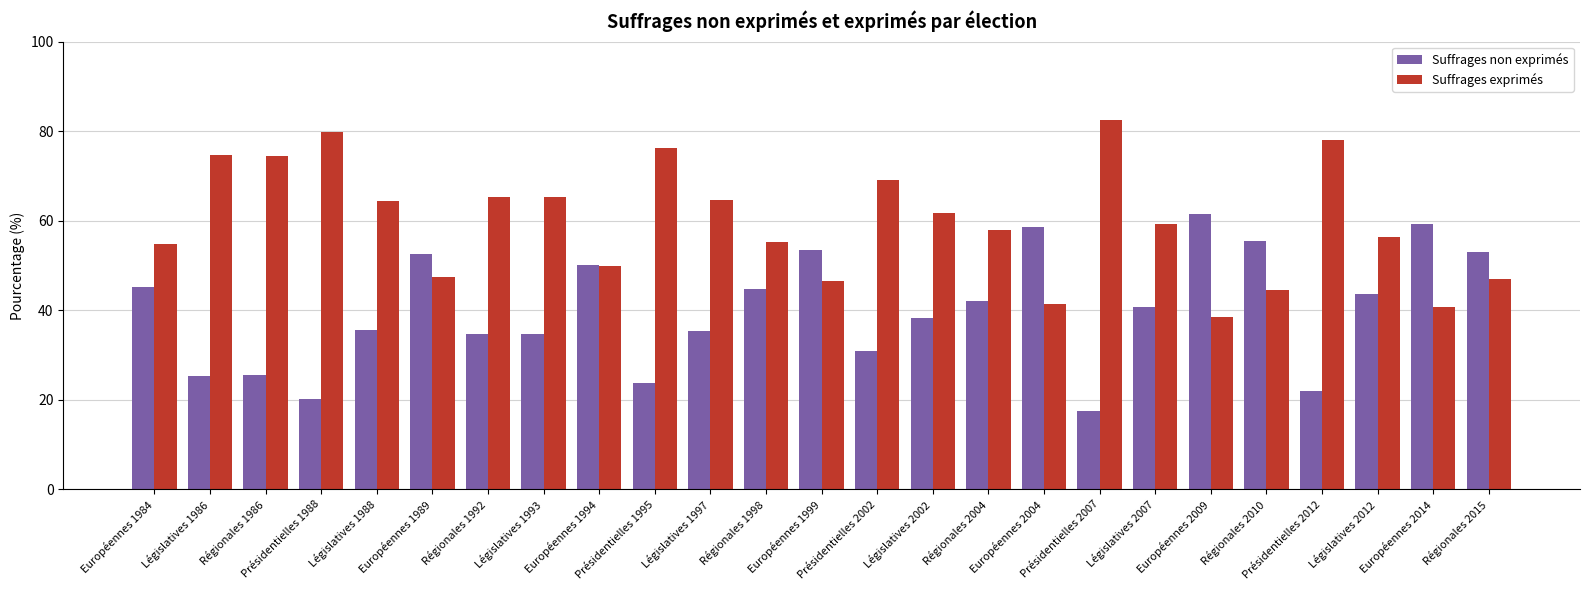

Read the Suffrages exprimés value at Régionales 2015.

47.0